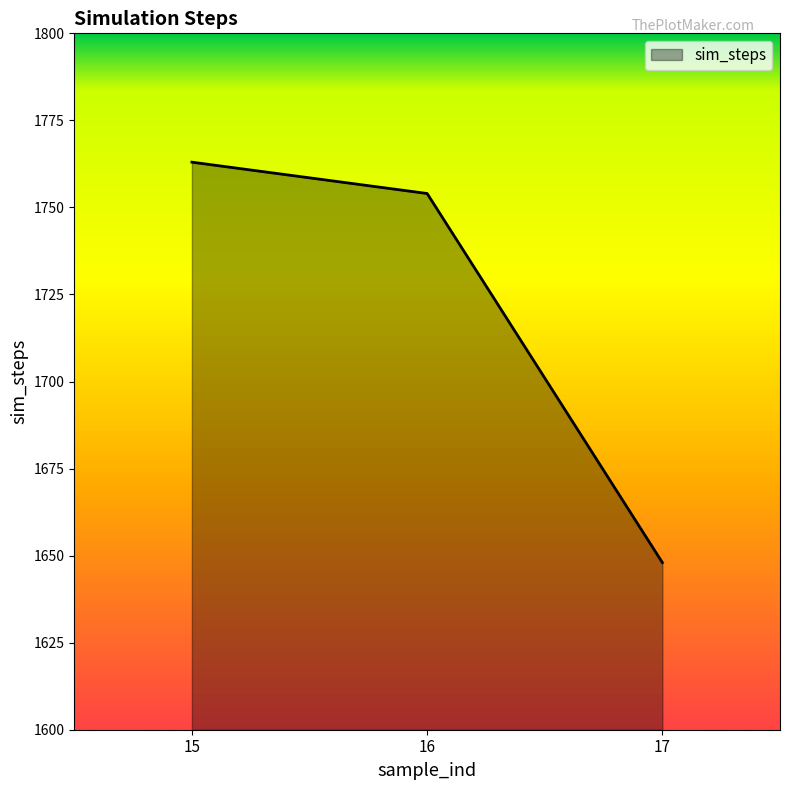

What is the difference between the values at 15 and 17?

115